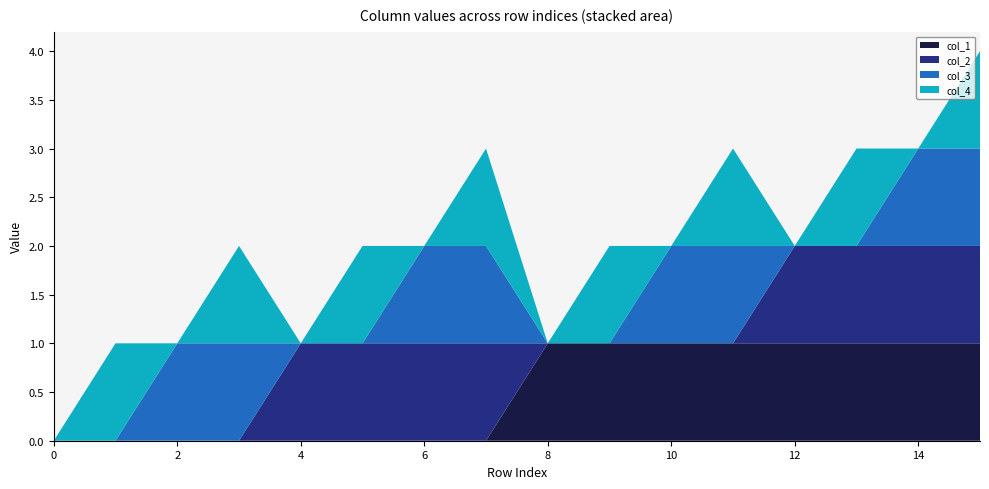

Reading left to right, what are all the values shown in this chart?

col_1: 0=0	1=0	2=0	3=0	4=0	5=0	6=0	7=0	8=1	9=1	10=1	11=1	12=1	13=1	14=1	15=1
col_2: 0=0	1=0	2=0	3=0	4=1	5=1	6=1	7=1	8=0	9=0	10=0	11=0	12=1	13=1	14=1	15=1
col_3: 0=0	1=0	2=1	3=1	4=0	5=0	6=1	7=1	8=0	9=0	10=1	11=1	12=0	13=0	14=1	15=1
col_4: 0=0	1=1	2=0	3=1	4=0	5=1	6=0	7=1	8=0	9=1	10=0	11=1	12=0	13=1	14=0	15=1